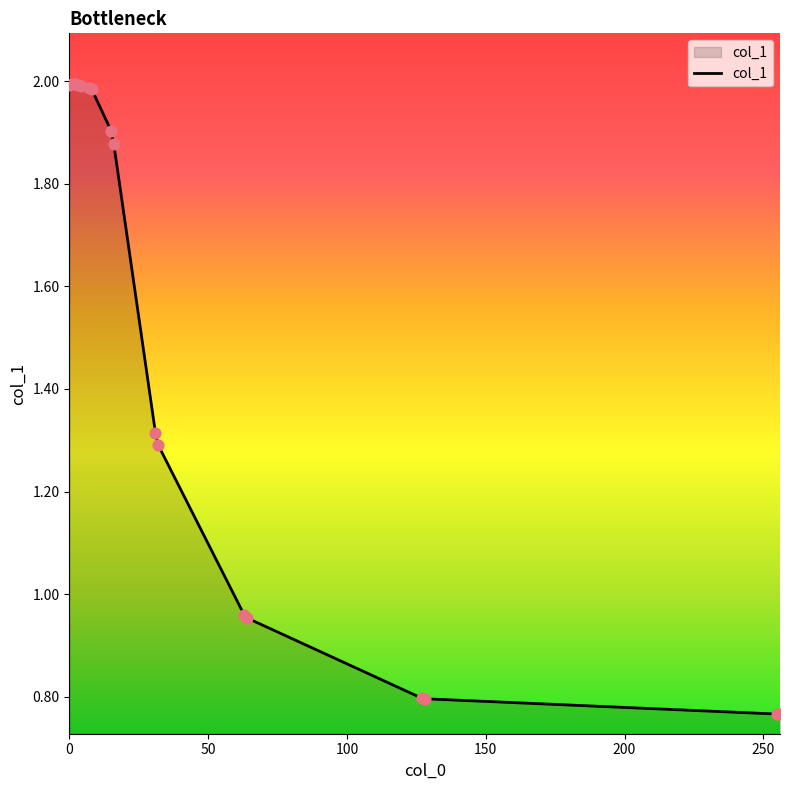

What is the difference between the maximum and minimum values?

1.2